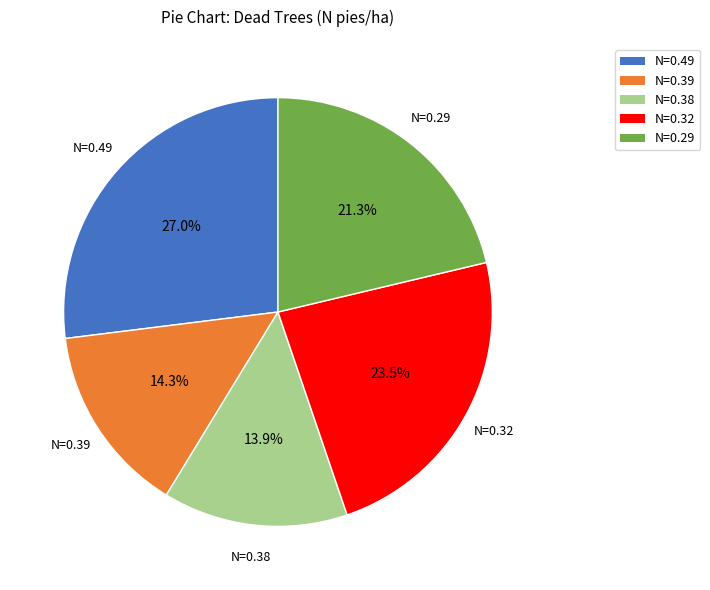

What percentage do N=0.32 and N=0.38 together represent?

37.4%